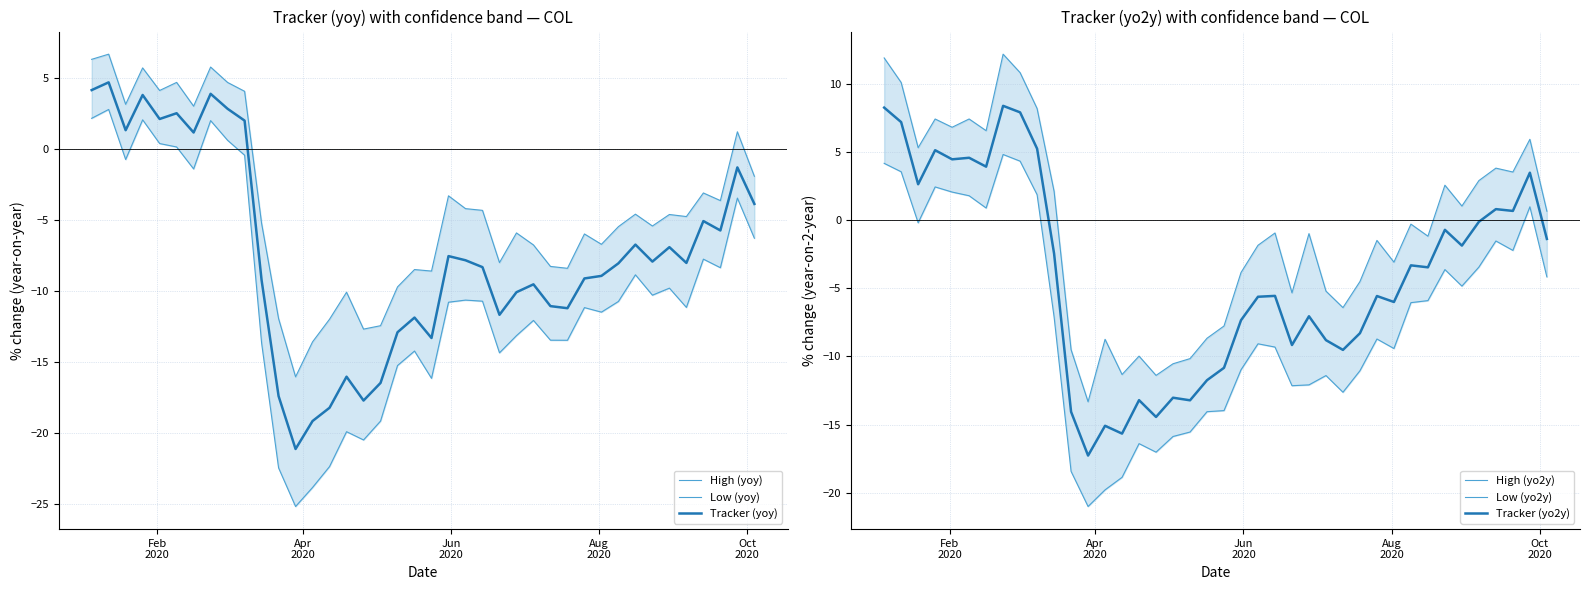

Reading left to right, list all the values displayed in this chart.

High (yoy): 6.3	6.7	3.1	5.7	4.1	4.7	3.0	5.8	4.7	4.0	-5.3	-12.0	-16.1	-13.6	-12.0	-10.1	-12.7	-12.5	-9.7	-8.5	-8.6	-3.3	-4.2	-4.3	-8.0	-5.9	-6.8	-8.3	-8.4	-6.0	-6.7	-5.5	-4.6	-5.4	-4.6	-4.8	-3.1	-3.7	1.2	-1.9
Low (yoy): 2.1	2.8	-0.8	2.0	0.4	0.1	-1.4	2.0	0.6	-0.5	-13.7	-22.5	-25.2	-23.9	-22.4	-19.9	-20.5	-19.2	-15.3	-14.3	-16.2	-10.8	-10.7	-10.7	-14.4	-13.2	-12.1	-13.5	-13.5	-11.2	-11.5	-10.8	-8.9	-10.3	-9.8	-11.2	-7.8	-8.4	-3.5	-6.3
Tracker (yoy): 4.1	4.7	1.3	3.8	2.1	2.5	1.1	3.9	2.8	2.0	-9.3	-17.4	-21.2	-19.2	-18.3	-16.1	-17.7	-16.5	-12.9	-11.9	-13.3	-7.6	-7.9	-8.3	-11.7	-10.1	-9.6	-11.1	-11.2	-9.1	-9.0	-8.1	-6.8	-8.0	-6.9	-8.0	-5.1	-5.8	-1.3	-3.9
High (yo2y): 11.9	10.1	5.3	7.4	6.8	7.4	6.6	12.2	10.8	8.2	2.1	-9.5	-13.3	-8.7	-11.3	-10.0	-11.4	-10.5	-10.2	-8.7	-7.8	-3.8	-1.8	-0.9	-5.3	-1.0	-5.2	-6.4	-4.5	-1.5	-3.1	-0.3	-1.2	2.6	1.0	2.9	3.8	3.5	5.9	0.7
Low (yo2y): 4.2	3.6	-0.2	2.4	2.1	1.8	0.9	4.8	4.3	1.9	-7.1	-18.4	-21.0	-19.8	-18.9	-16.4	-17.0	-15.9	-15.5	-14.1	-14.0	-11.0	-9.1	-9.3	-12.1	-12.1	-11.4	-12.6	-11.0	-8.7	-9.4	-6.1	-5.9	-3.6	-4.8	-3.4	-1.5	-2.2	1.0	-4.2
Tracker (yo2y): 8.3	7.2	2.6	5.1	4.5	4.6	3.9	8.4	7.9	5.2	-2.5	-14.1	-17.3	-15.1	-15.7	-13.2	-14.4	-13.0	-13.2	-11.7	-10.8	-7.3	-5.6	-5.6	-9.2	-7.1	-8.8	-9.5	-8.3	-5.6	-6.0	-3.3	-3.5	-0.7	-1.9	-0.1	0.8	0.7	3.5	-1.4